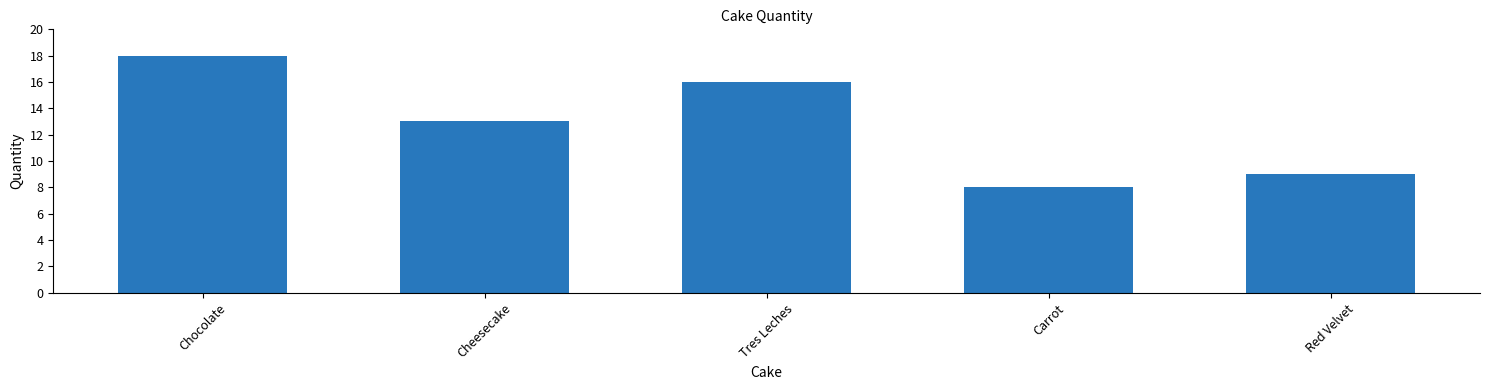

Does the chart contain stacked bars?

No